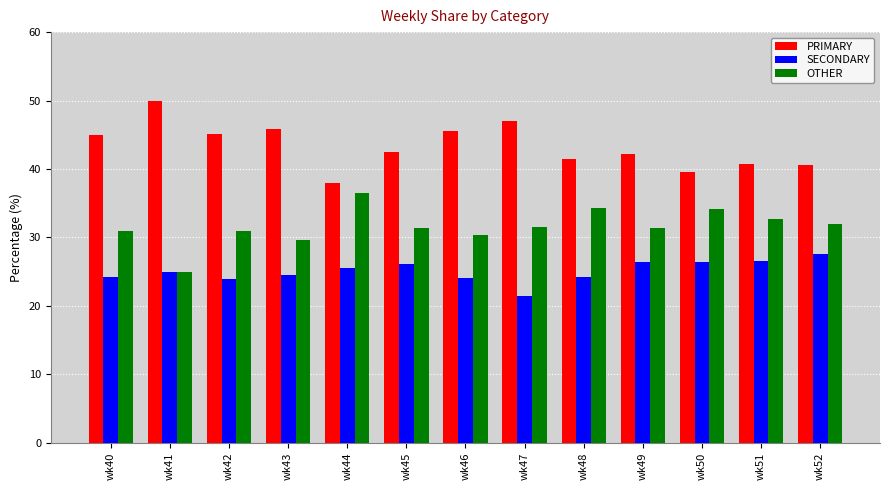

Are the bars grouped side by side (vs. stacked)?

Yes